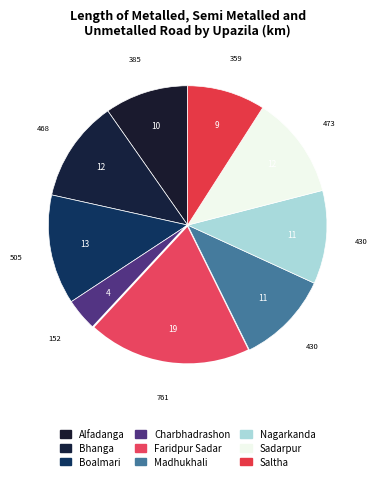

To the nearest percent, what percentage of the pie is Charbhadrashon?

4%